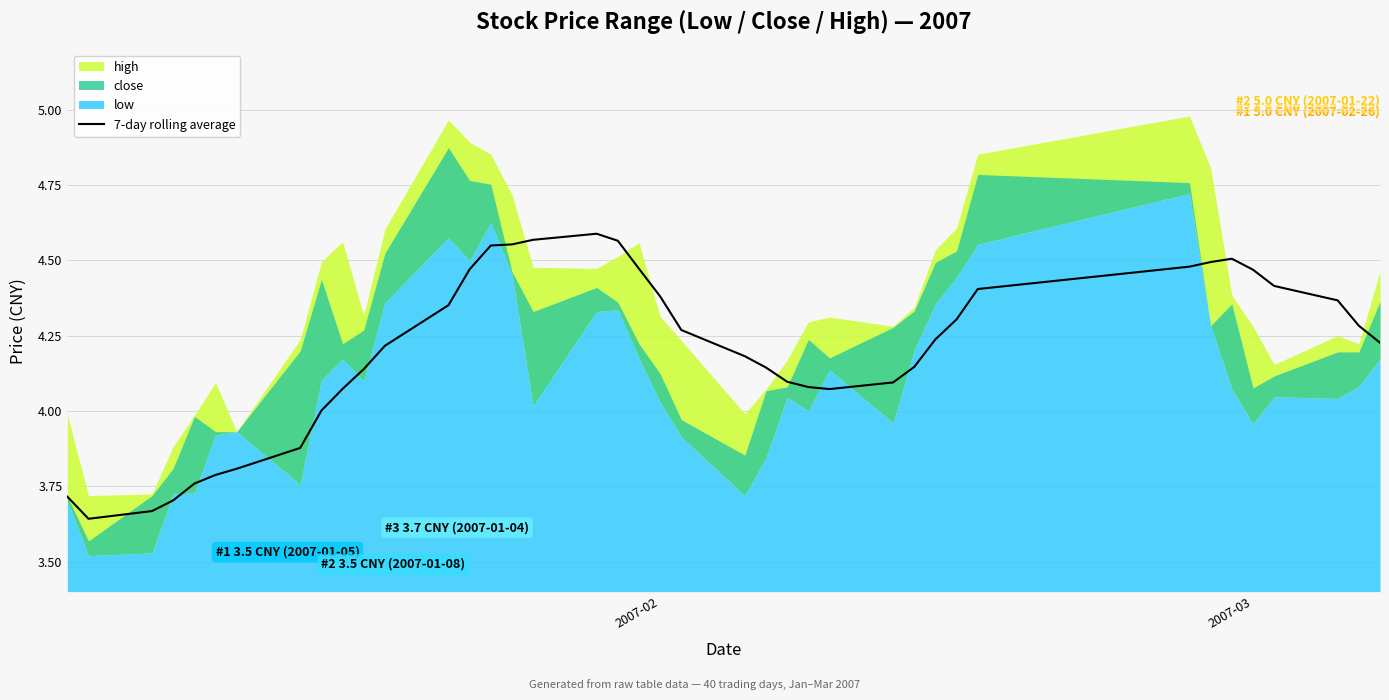

True or false: 7-day rolling average has a value of 3.0 at 2007-02.

False